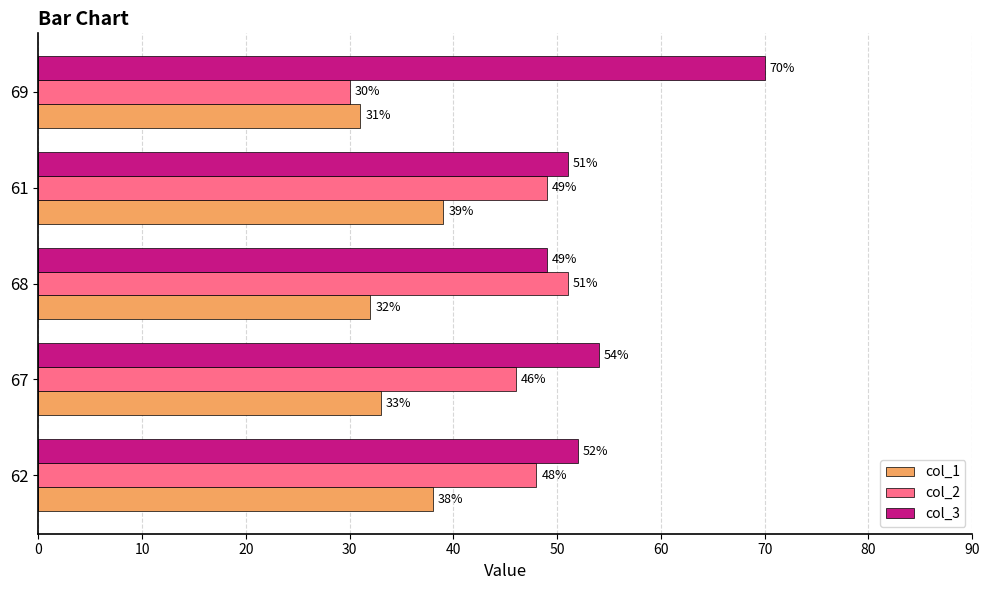

How many categories are shown in the chart?

5